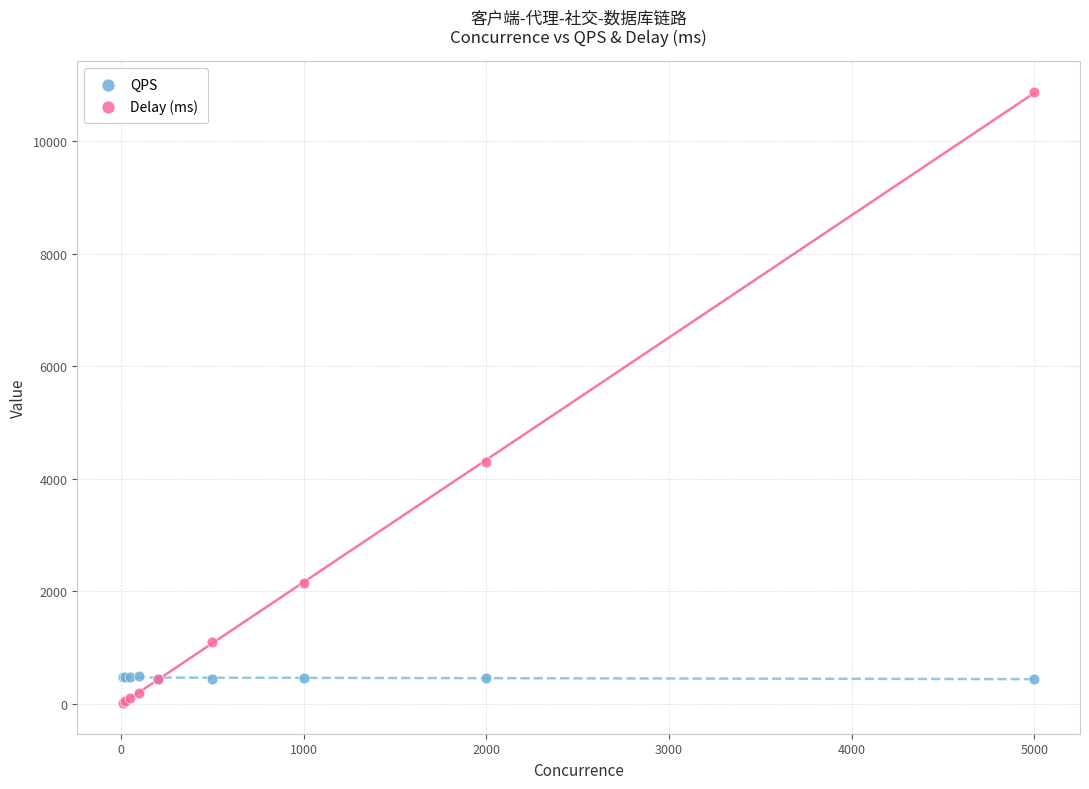

In the Delay (ms) series, what Y value is closest to 5447?

4294.0